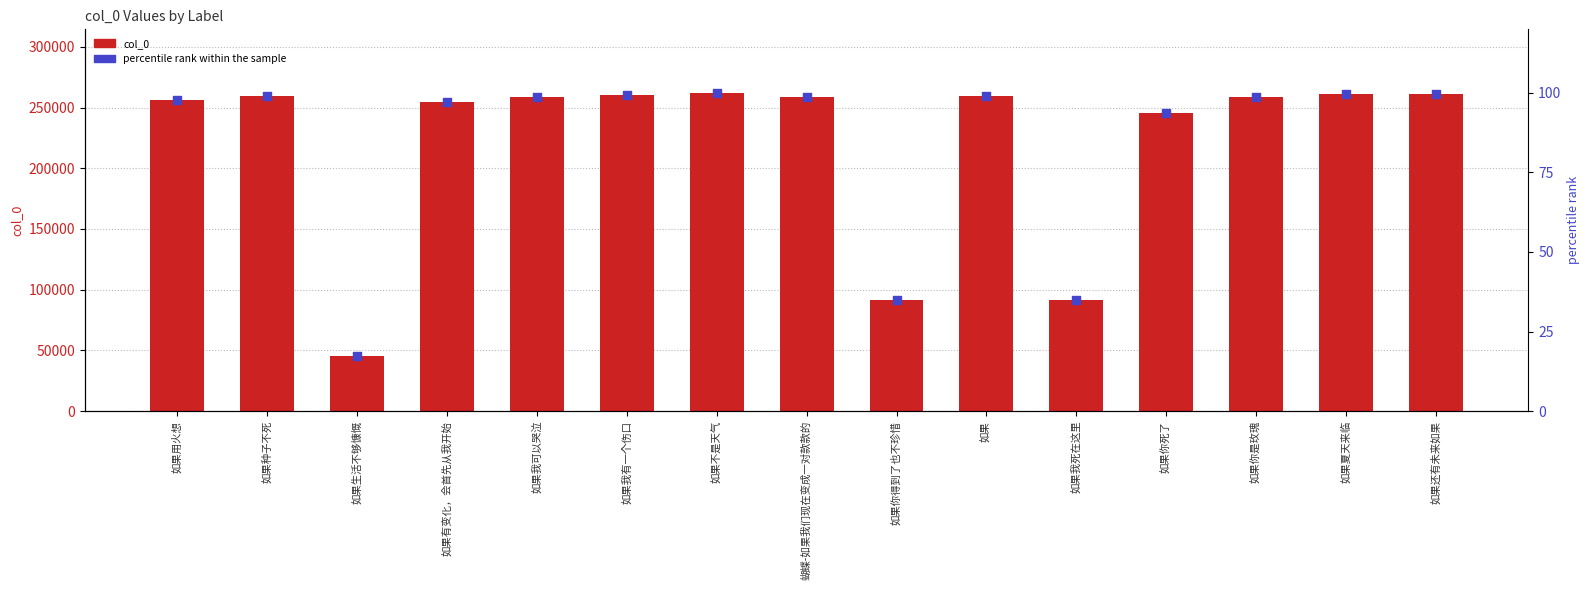

What is the total value across all series at 如果有变化，会首先从我开始?

255112.3